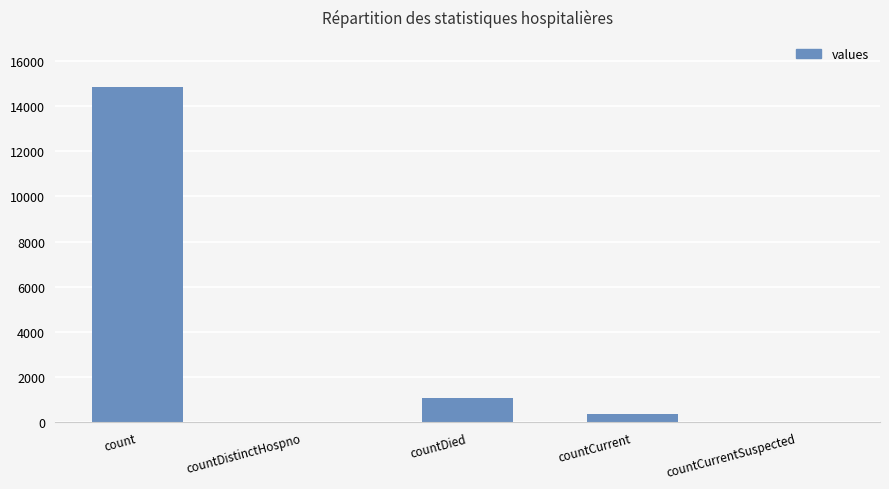

What is the sum of the values at count and countCurrent?

15215